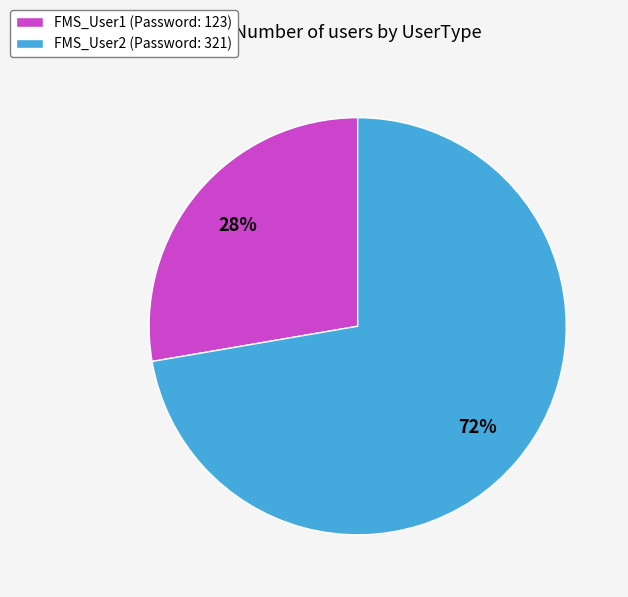

To the nearest percent, what portion does FMS_User2 represent?

72%